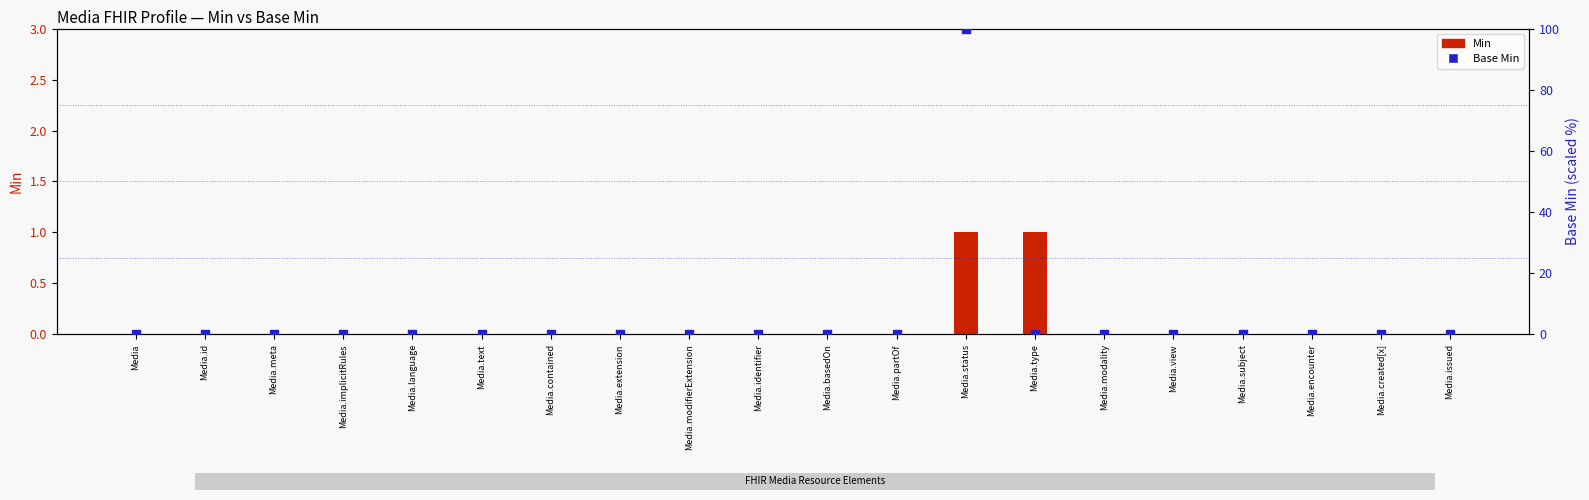

Which series reaches the minimum Y coordinate?

Min